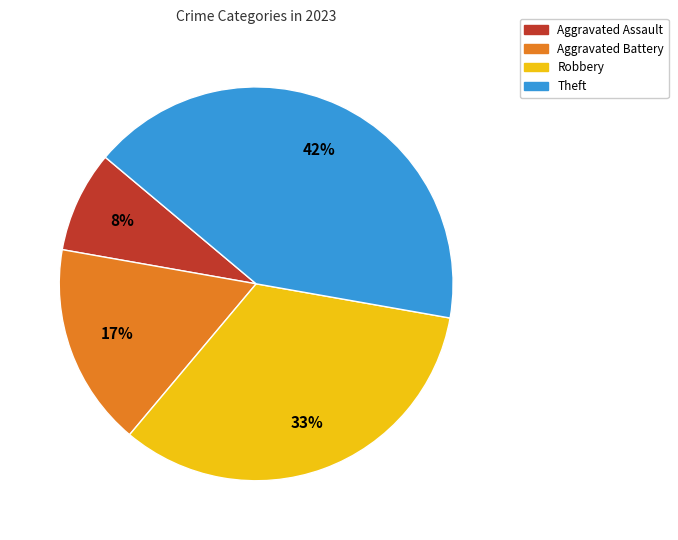

Which has a higher value, Aggravated Battery or Aggravated Assault?

Aggravated Battery